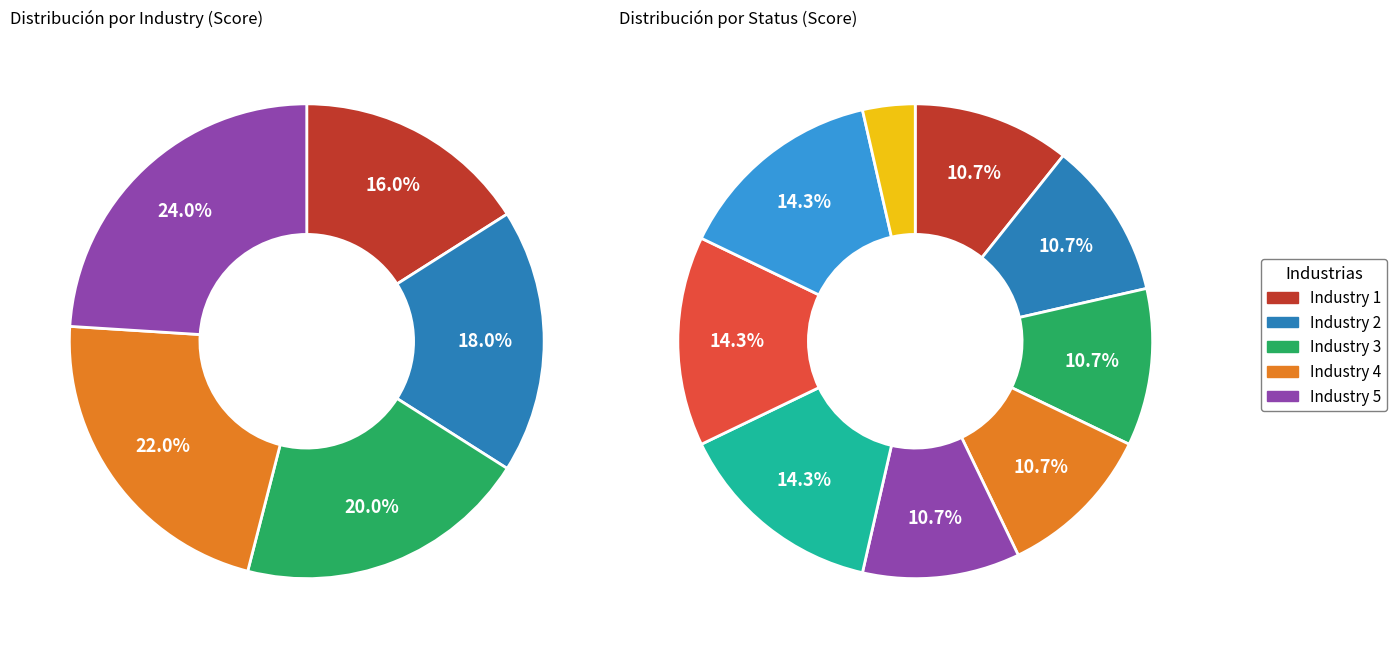

The Industry 1 slice represents 16% of the pie. True or false?

True